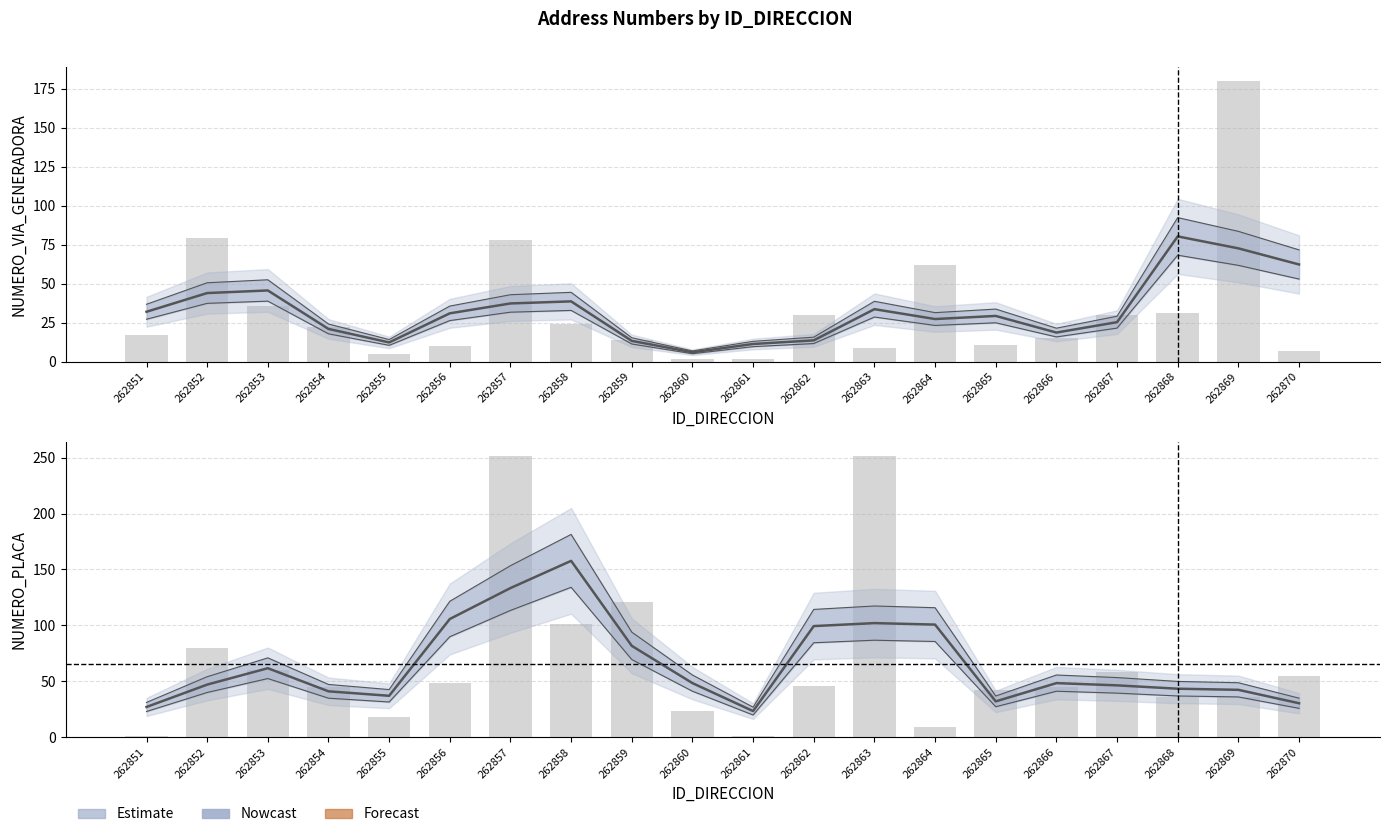

At which label is NUMERO_PLACA closest to 90?

262859